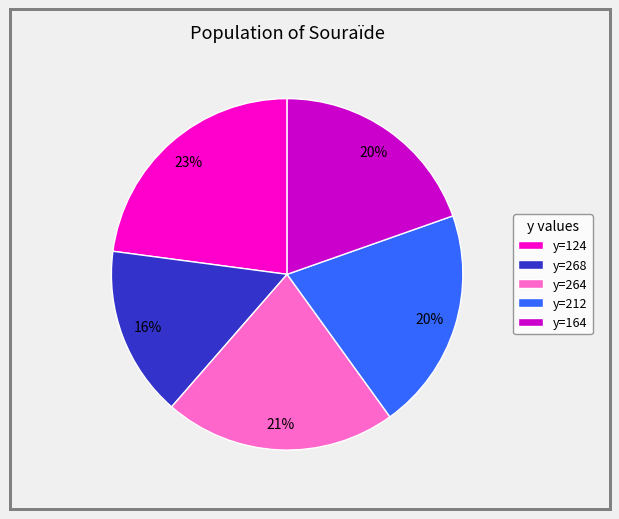

How many slices are in this pie chart?

5